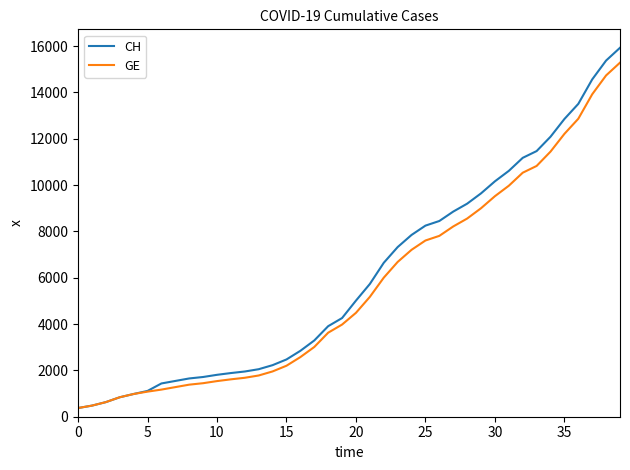

Which series has the largest range (max minus min)?

CH